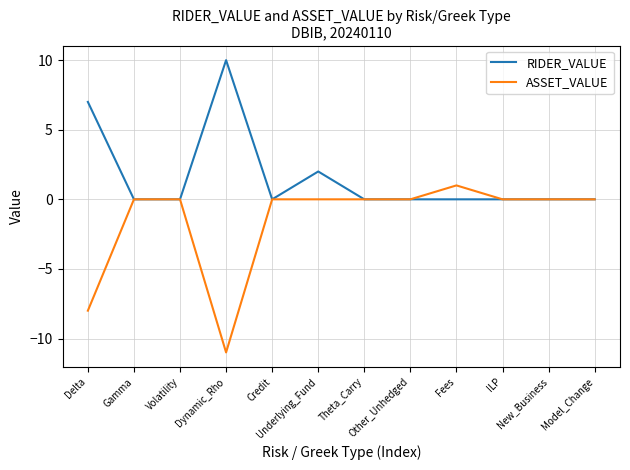

The value of ASSET_VALUE at Delta is -8. True or false?

True